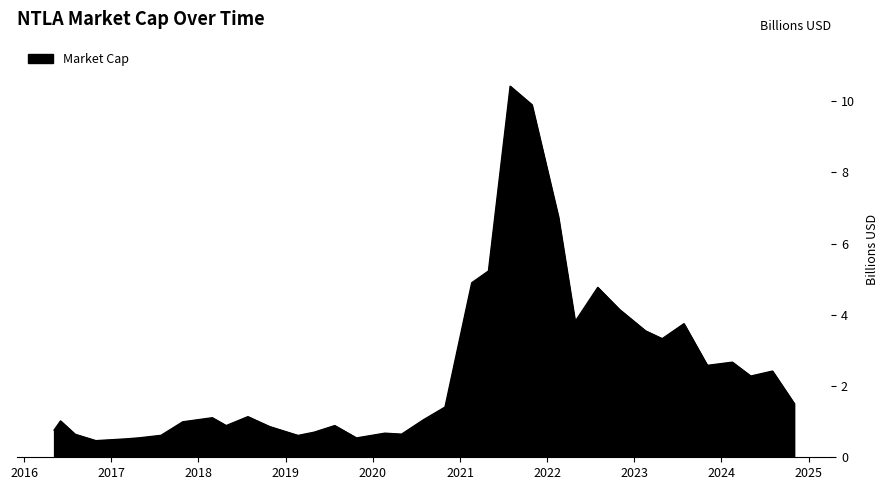

What is the greatest value displayed?

10.4